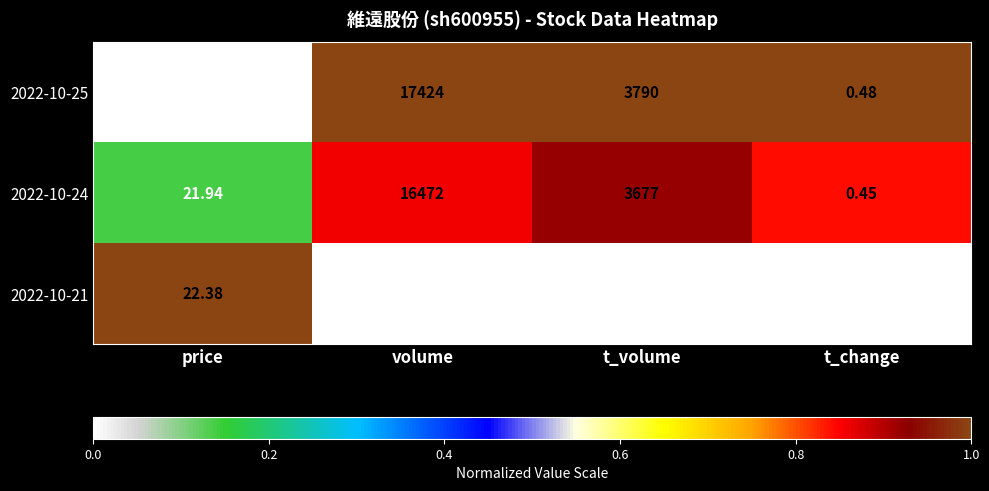

At which category does the chart reach its minimum across all series?

t_change